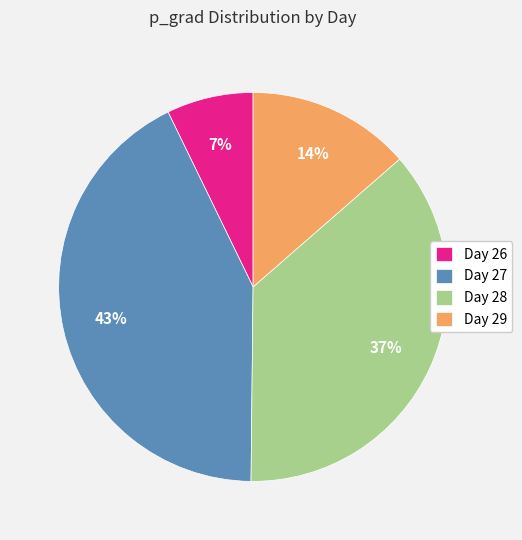

To the nearest percent, what portion does Day 28 represent?

37%